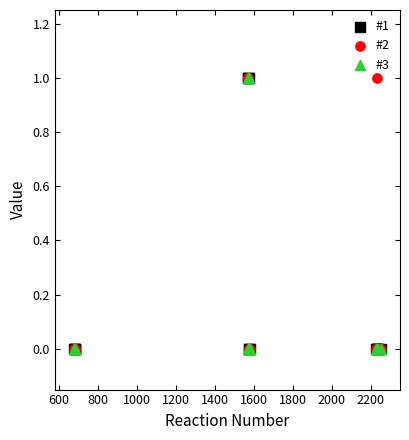

What are all the series names shown in the legend?

#1, #2, #3